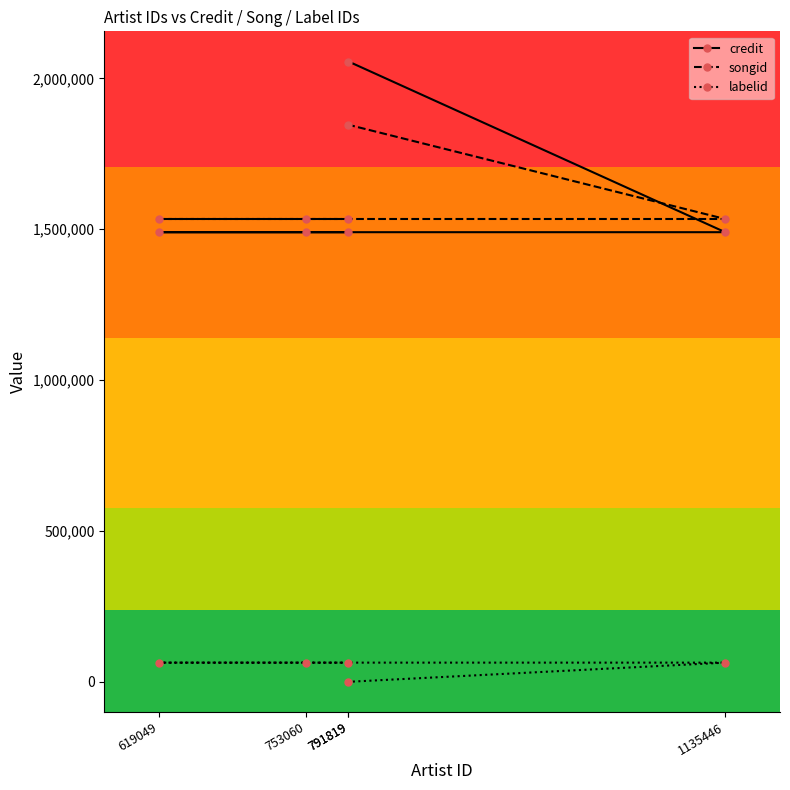

True or false: credit has more than 1 interior local peaks.

False